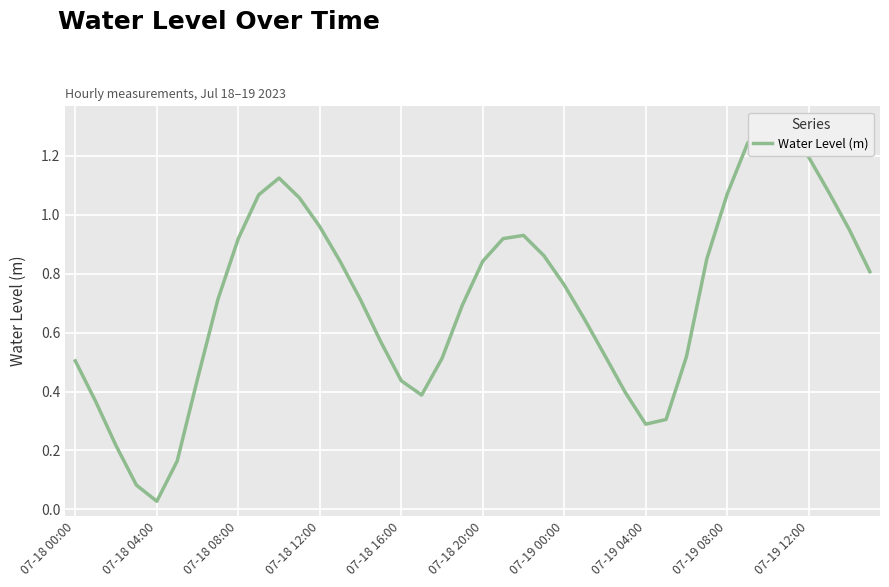

How many interior local peaks (higher than both neighbors) does the data have?

3